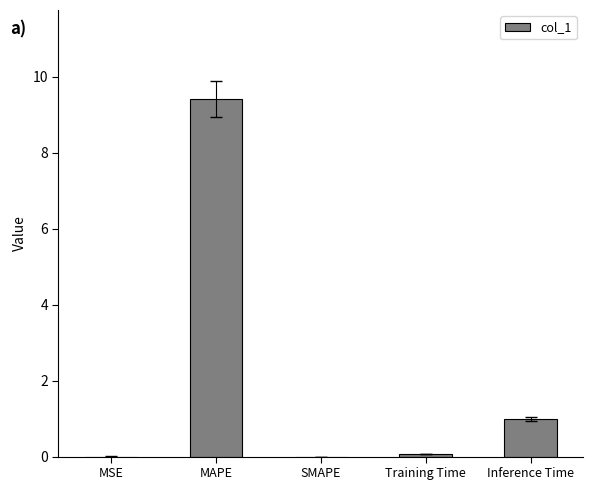

What is the greatest value displayed?

9.4